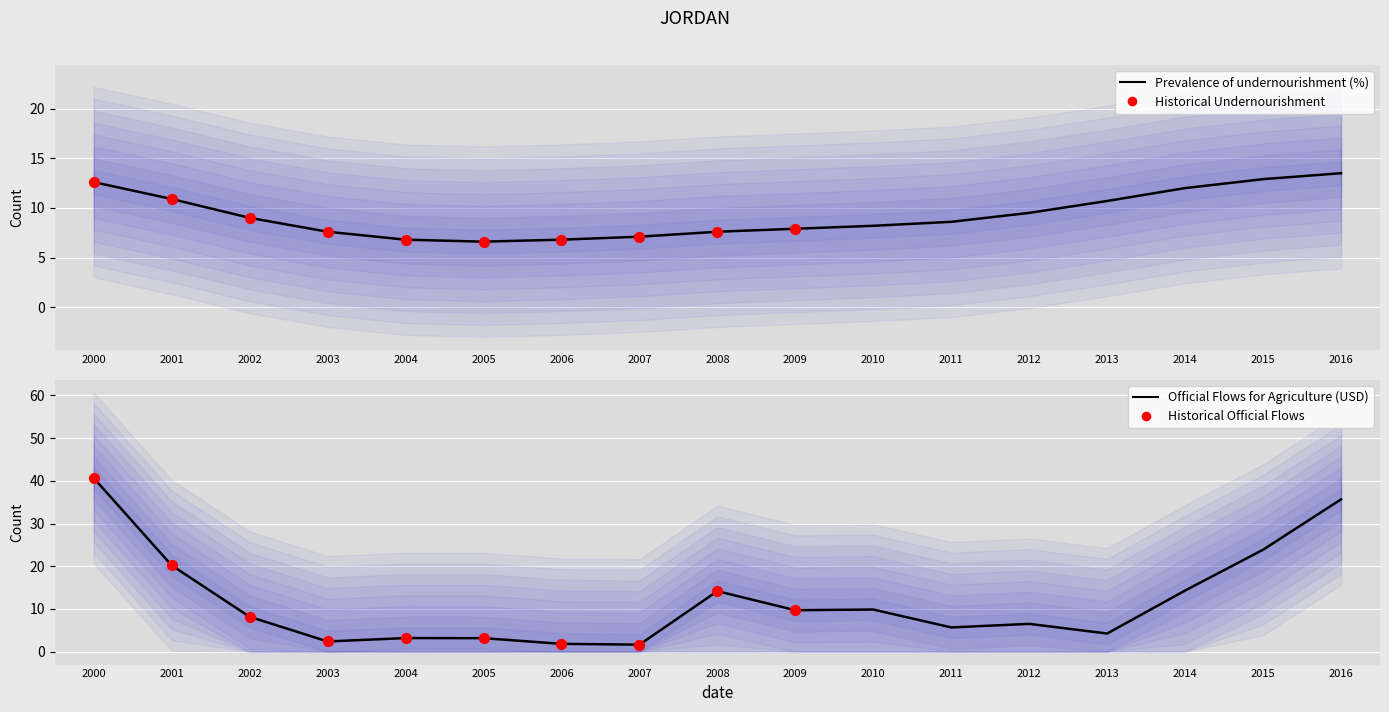

Is the value of Prevalence of undernourishment (%) at 2006 greater than the value of Official flows for agriculture (Const. USD) at 2009?

No